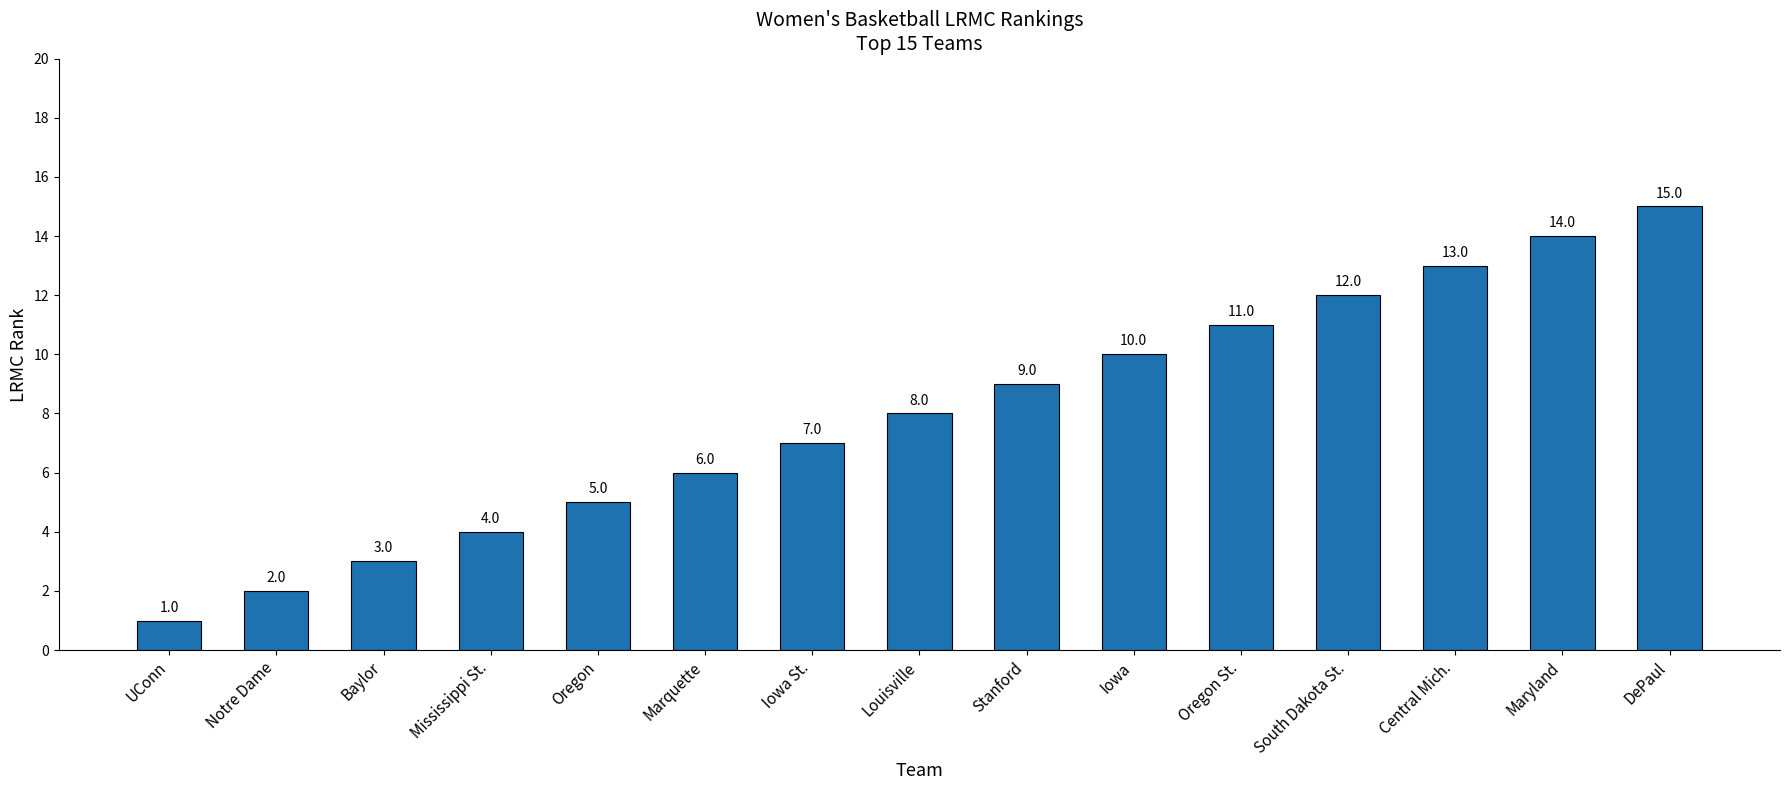

What is the sum of the values at Iowa and Oregon?

15